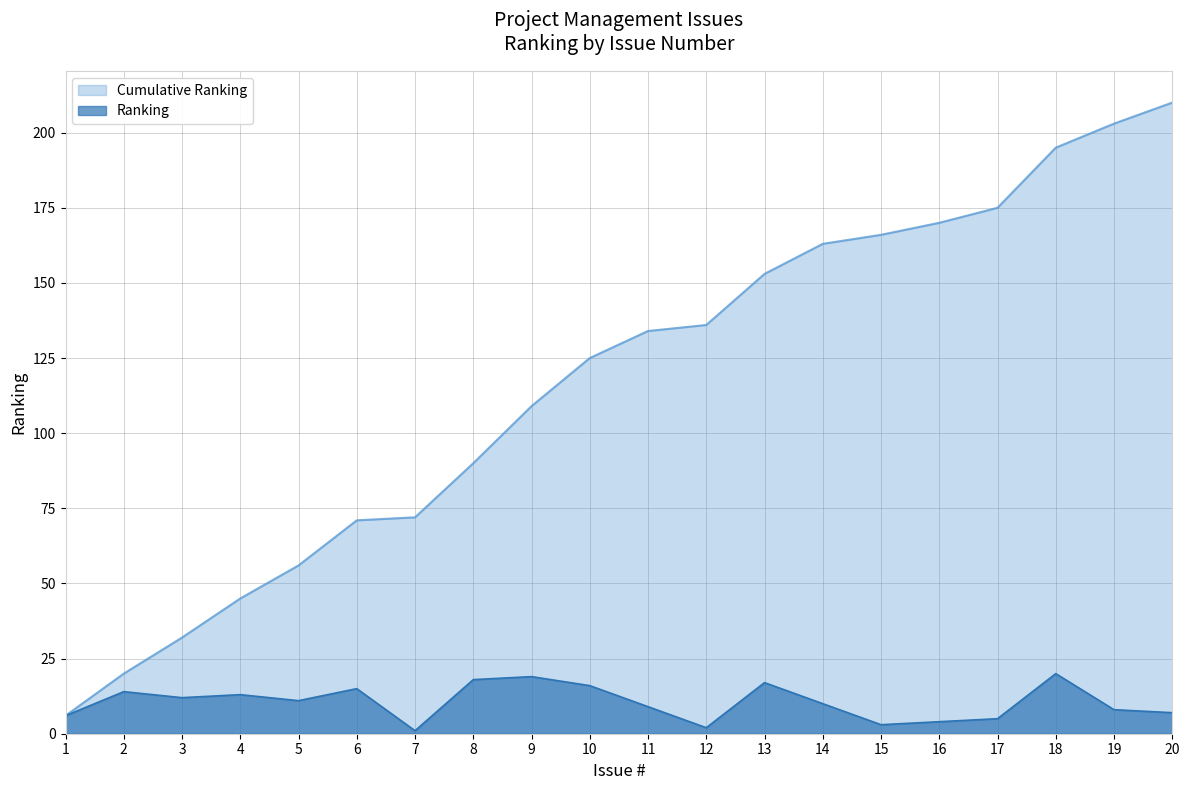

Does the chart have visible grid lines?

Yes